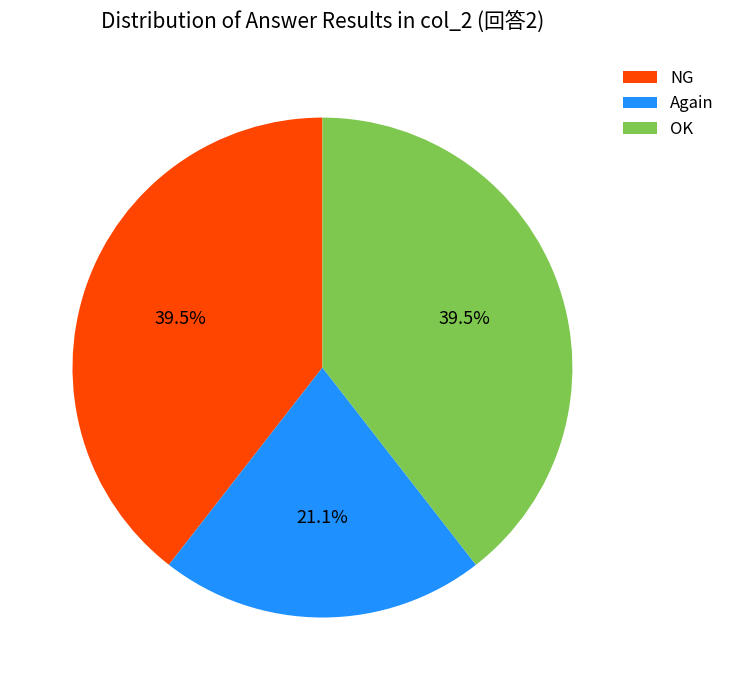

Count the number of slices in the pie.

3